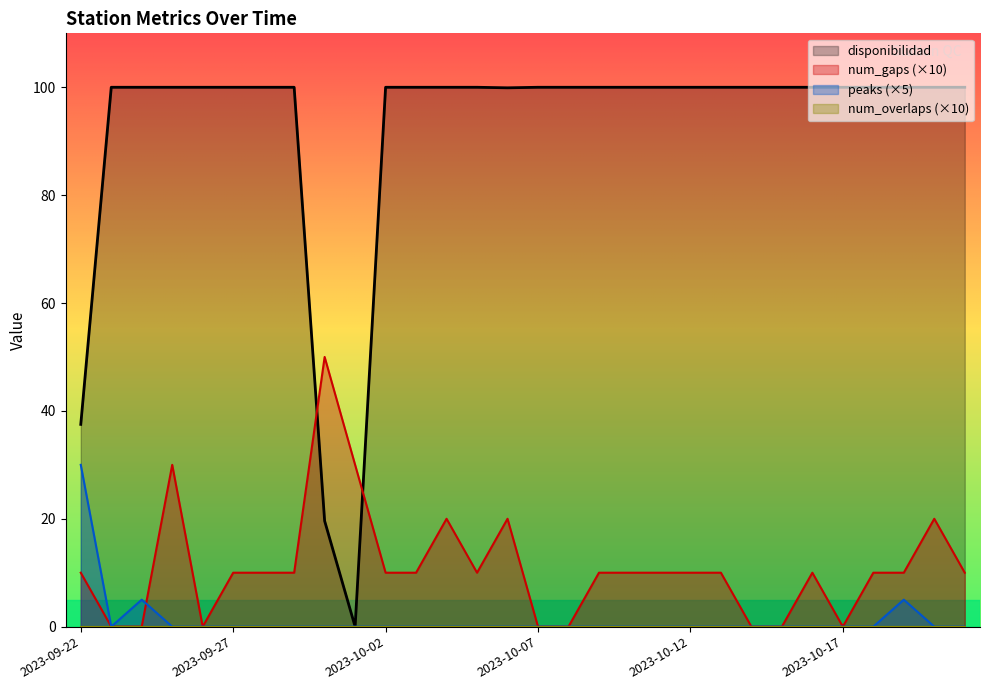

Reading right to left, what are all the values shown in this chart?

disponibilidad: 2023-10-21=100.0	2023-10-20=100.0	2023-10-19=100.0	2023-10-18=100.0	2023-10-17=100.0	2023-10-16=100.0	2023-10-15=100.0	2023-10-14=100.0	2023-10-13=100.0	2023-10-12=100.0	2023-10-11=100.0	2023-10-10=100.0	2023-10-09=100.0	2023-10-08=100.0	2023-10-07=100.0	2023-10-06=99.9	2023-10-05=100.0	2023-10-04=100.0	2023-10-03=100.0	2023-10-02=100.0	2023-10-01=0.0	2023-09-30=19.6	2023-09-29=100.0	2023-09-28=100.0	2023-09-27=100.0	2023-09-26=100.0	2023-09-25=100.0	2023-09-24=100.0	2023-09-23=100.0	2023-09-22=37.5
num_gaps: 2023-10-21=10.0	2023-10-20=20.0	2023-10-19=10.0	2023-10-18=10.0	2023-10-17=0.0	2023-10-16=10.0	2023-10-15=0.0	2023-10-14=0.0	2023-10-13=10.0	2023-10-12=10.0	2023-10-11=10.0	2023-10-10=10.0	2023-10-09=10.0	2023-10-08=0.0	2023-10-07=0.0	2023-10-06=20.0	2023-10-05=10.0	2023-10-04=20.0	2023-10-03=10.0	2023-10-02=10.0	2023-10-01=30.0	2023-09-30=50.0	2023-09-29=10.0	2023-09-28=10.0	2023-09-27=10.0	2023-09-26=0.0	2023-09-25=30.0	2023-09-24=0.0	2023-09-23=0.0	2023-09-22=10.0
peaks: 2023-10-21=0.0	2023-10-20=0.0	2023-10-19=5.0	2023-10-18=0.0	2023-10-17=0.0	2023-10-16=0.0	2023-10-15=0.0	2023-10-14=0.0	2023-10-13=0.0	2023-10-12=0.0	2023-10-11=0.0	2023-10-10=0.0	2023-10-09=0.0	2023-10-08=0.0	2023-10-07=0.0	2023-10-06=0.0	2023-10-05=0.0	2023-10-04=0.0	2023-10-03=0.0	2023-10-02=0.0	2023-10-01=0.0	2023-09-30=0.0	2023-09-29=0.0	2023-09-28=0.0	2023-09-27=0.0	2023-09-26=0.0	2023-09-25=0.0	2023-09-24=5.0	2023-09-23=0.0	2023-09-22=30.0